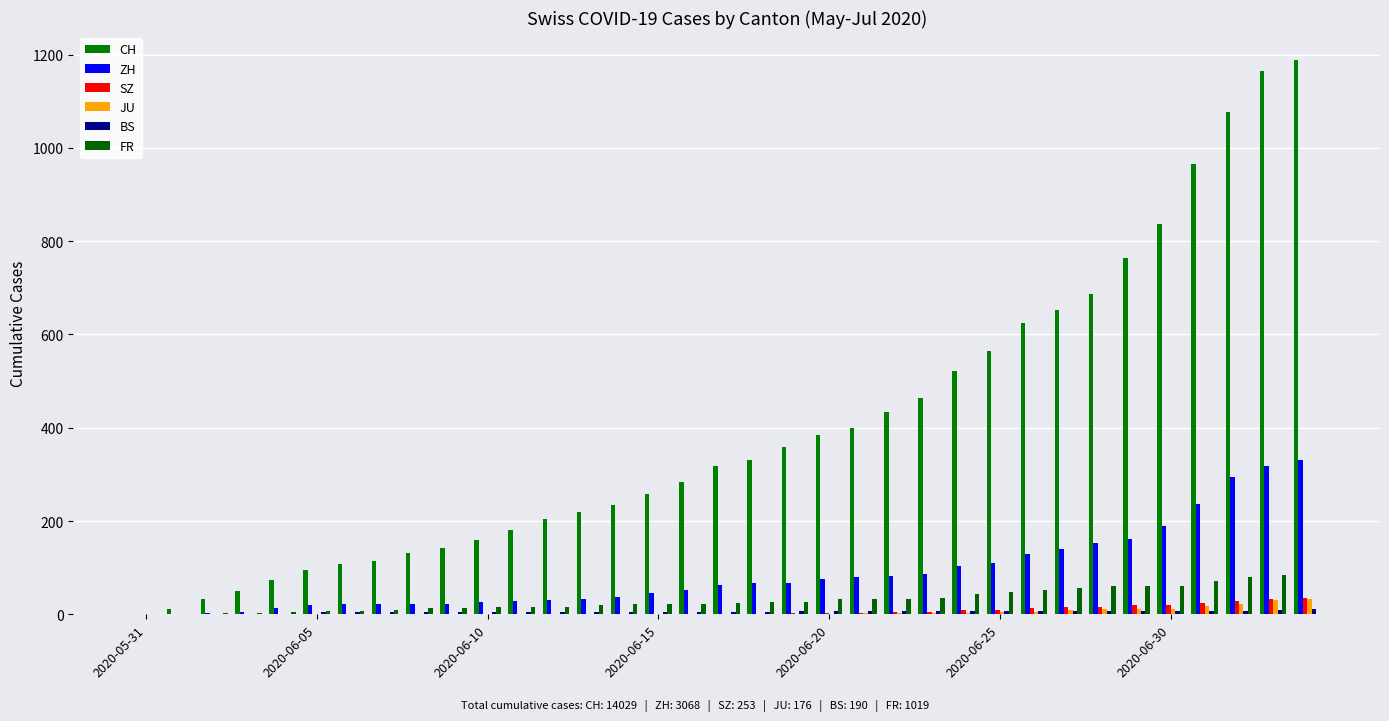

Are the bars grouped side by side (vs. stacked)?

Yes